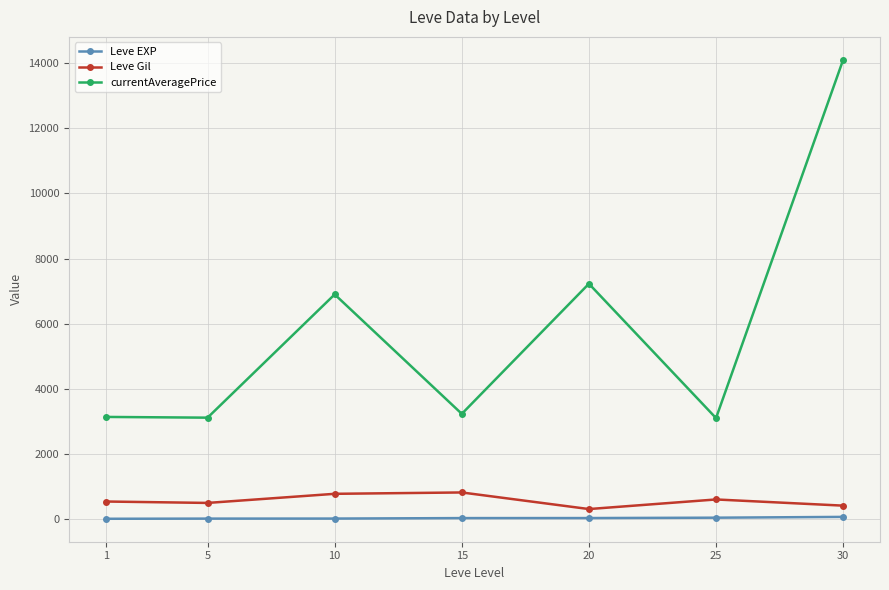

What is the highest value of the Leve EXP series?

59.0